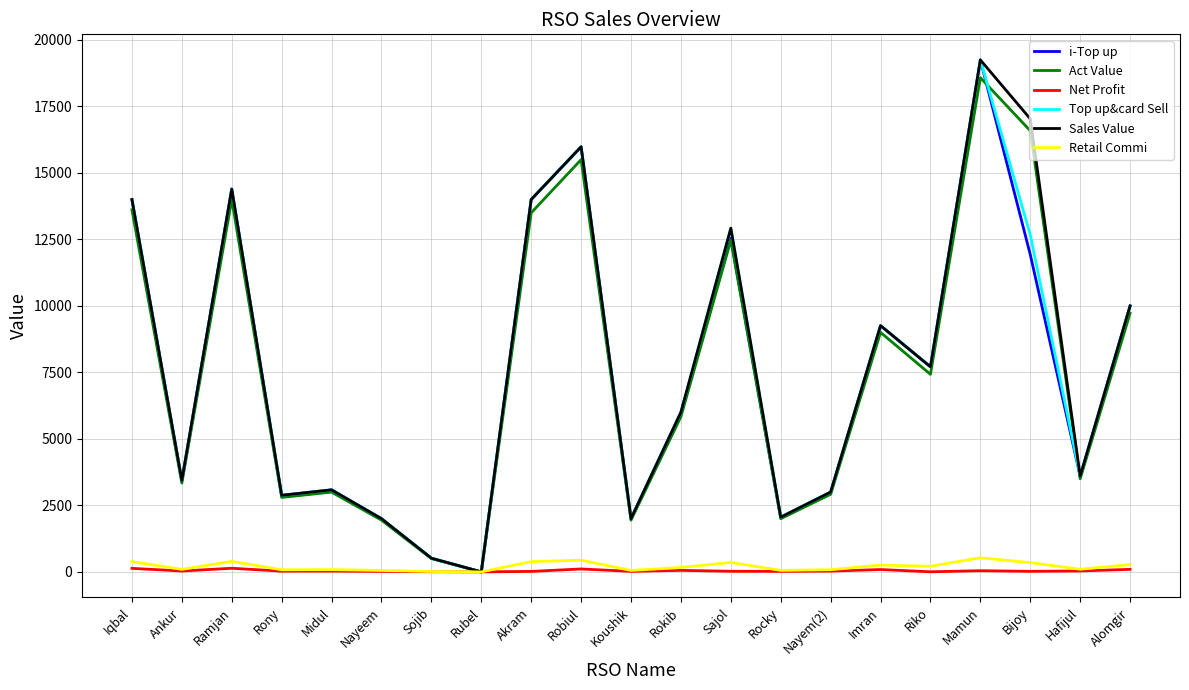

True or false: Top up&card Sell has more than 0 interior local peaks.

True